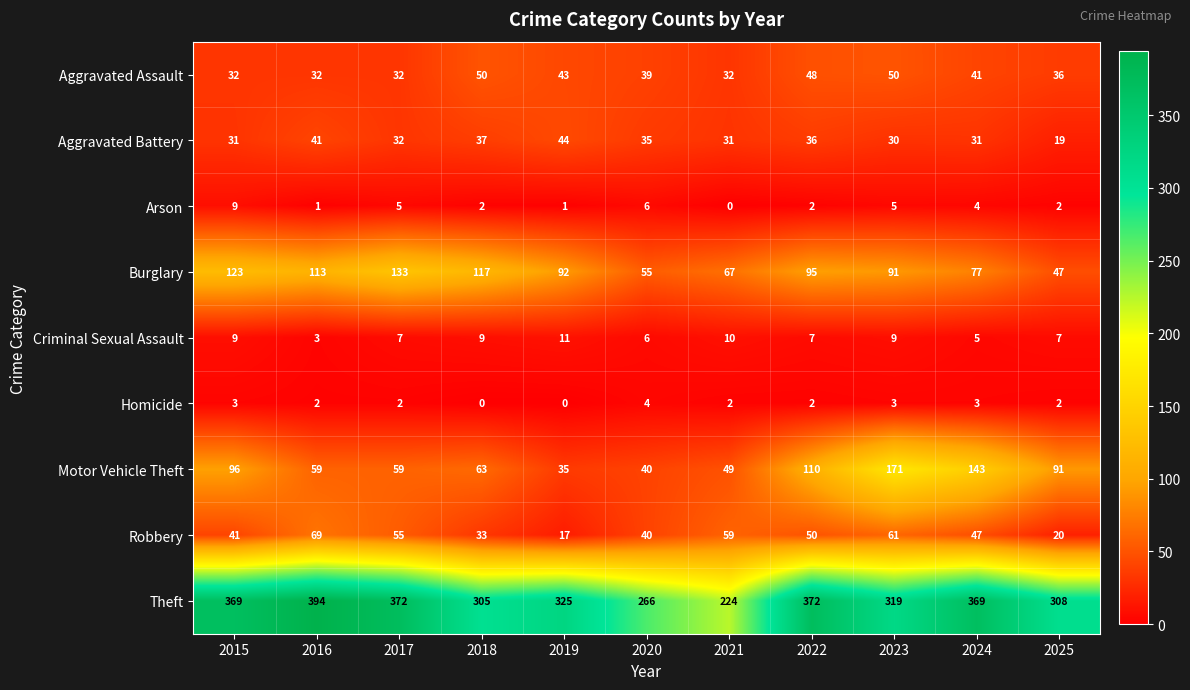

Which series changed the most between 2016 and 2020?

Theft